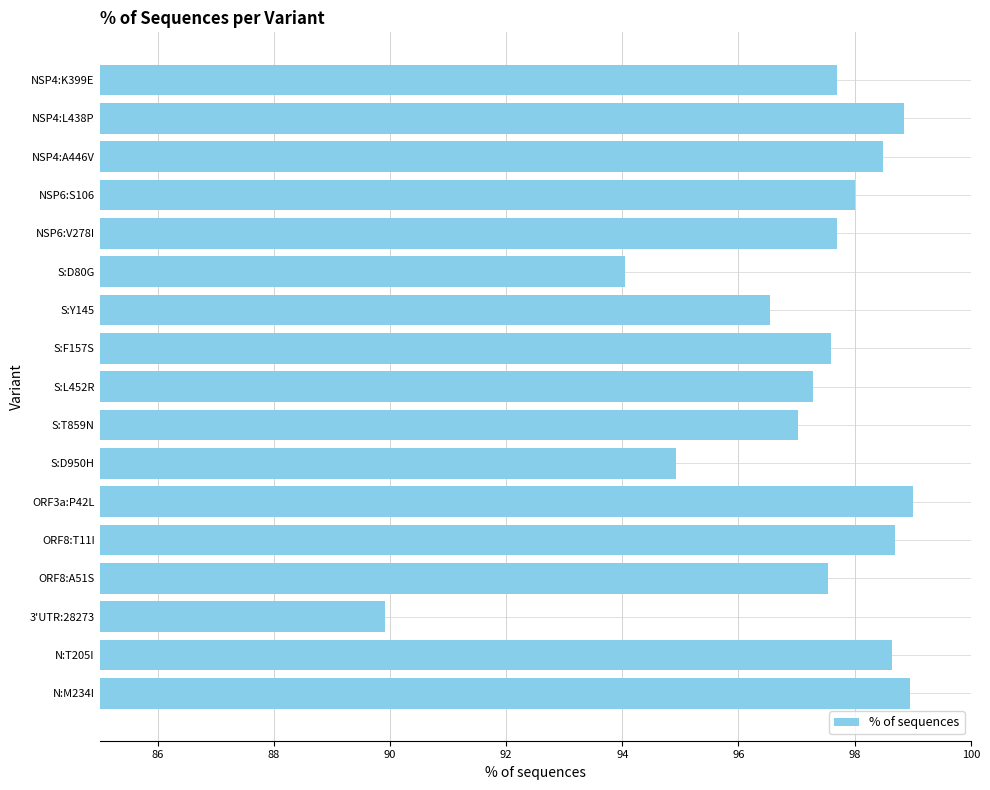

What is the greatest value displayed?

99.0